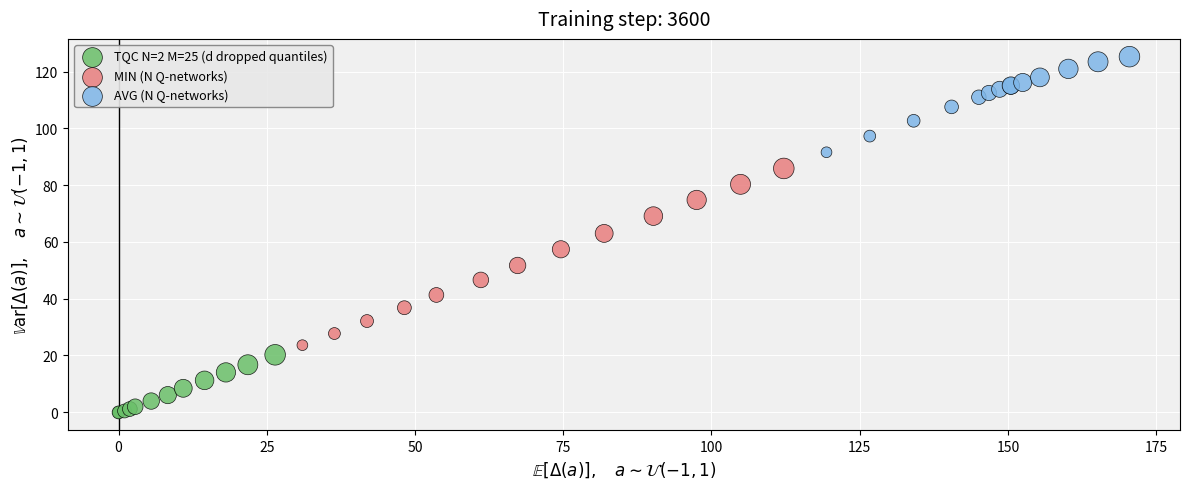

Which series contains the lowest Y value?

TQC N=2 M=25 (d dropped quantiles)